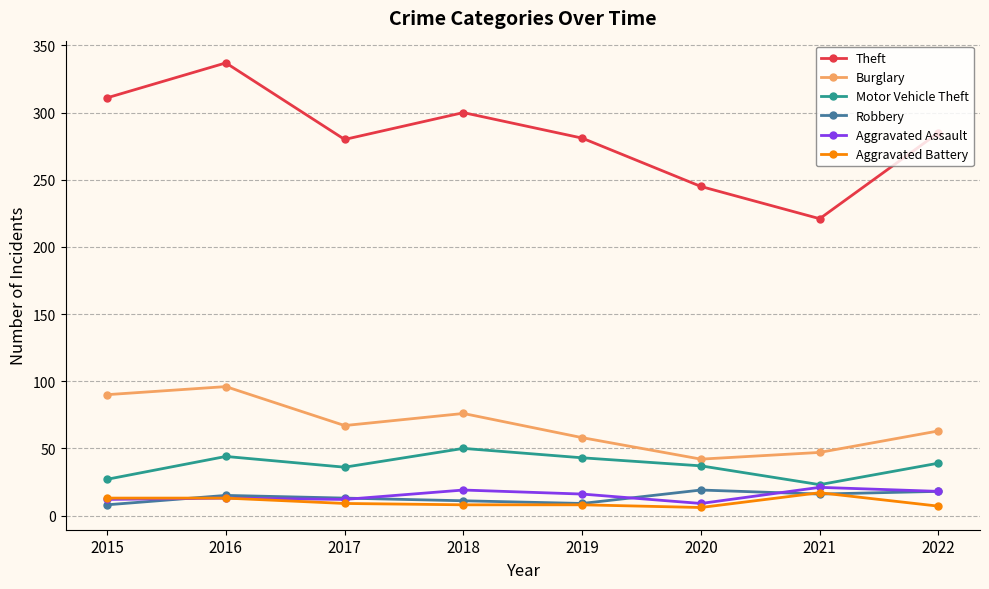

What is the approximate value of Robbery at 2016?

15